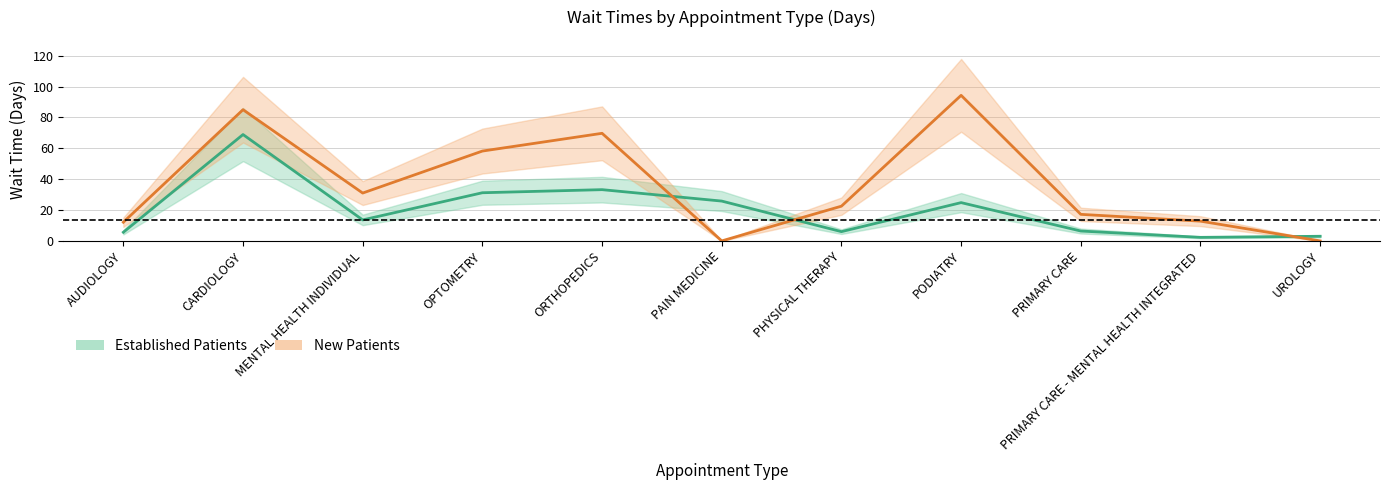

Is this an area chart (filled region under the line)?

No